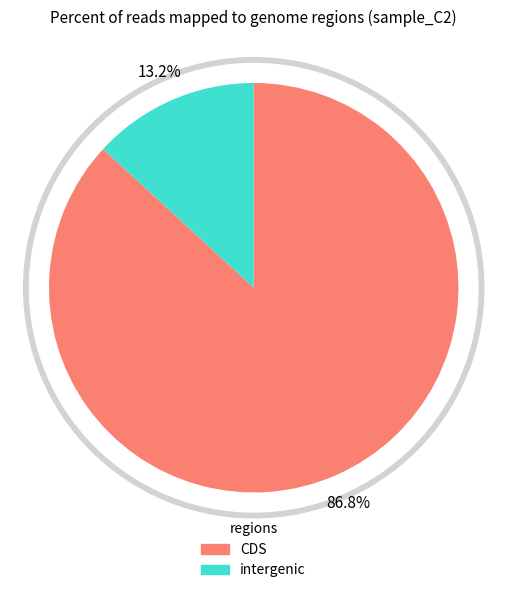

Is there any slice that represents more than half of the pie?

Yes